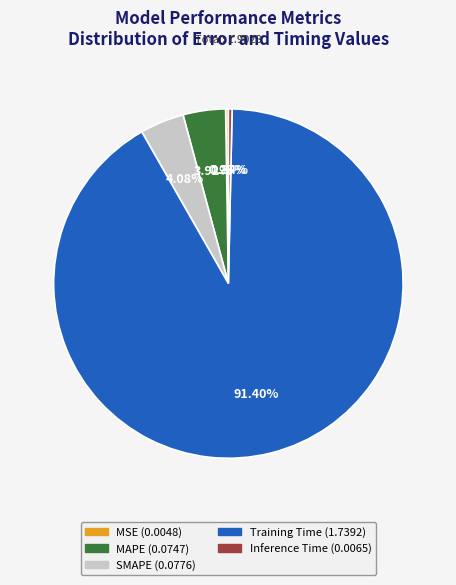

Which has a higher value, SMAPE or Inference Time?

SMAPE